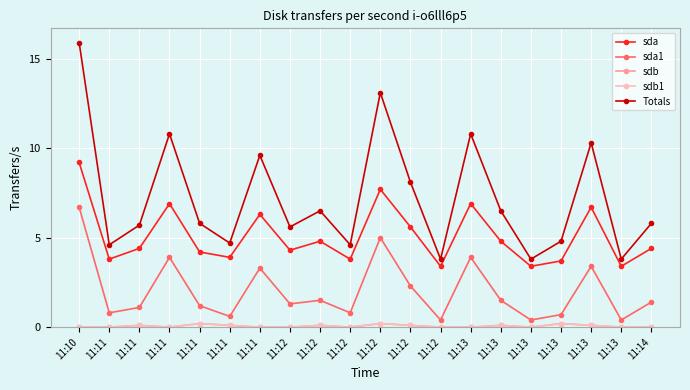

What is the difference between the highest and lowest values at 11:13?

10.8